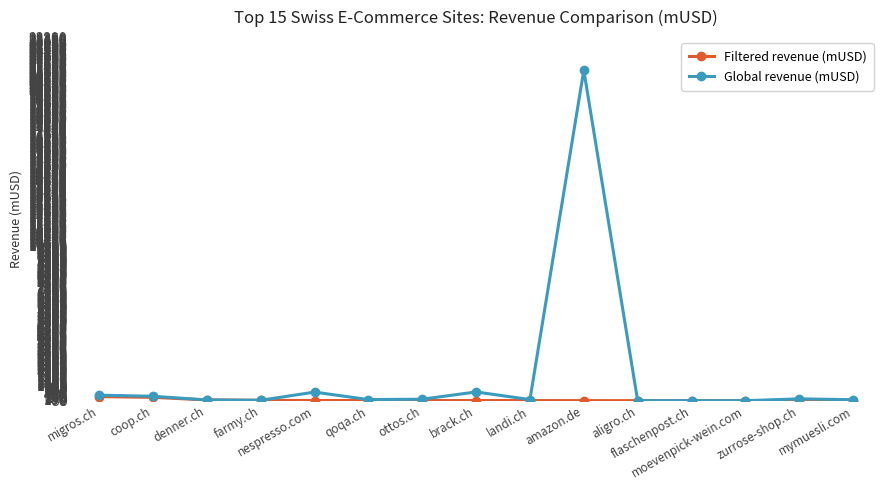

List the series in order of their overall mean, highest first.

Global revenue (mUSD), Filtered revenue (mUSD)